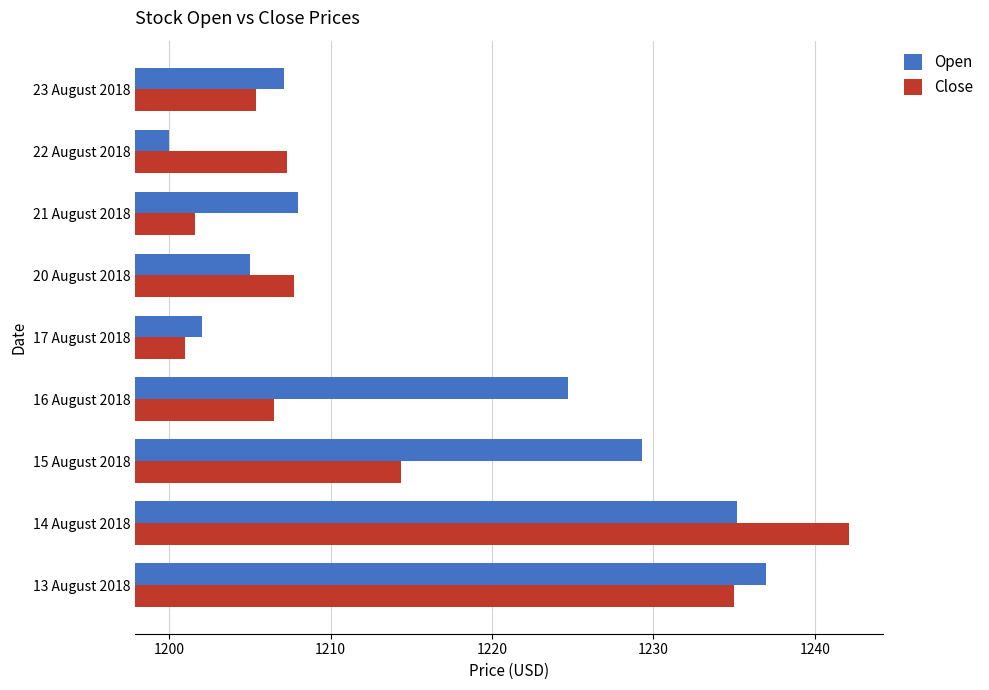

What is the difference between the maximum and minimum values in the Open series?

37.0